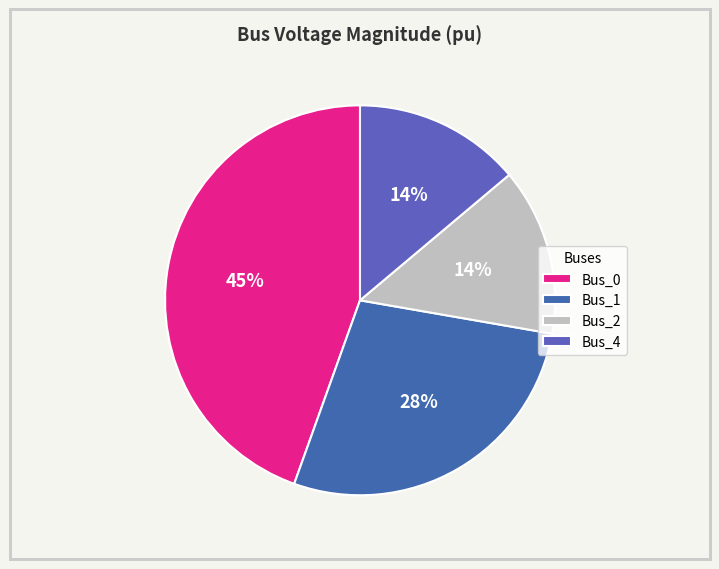

Count the number of slices in the pie.

4